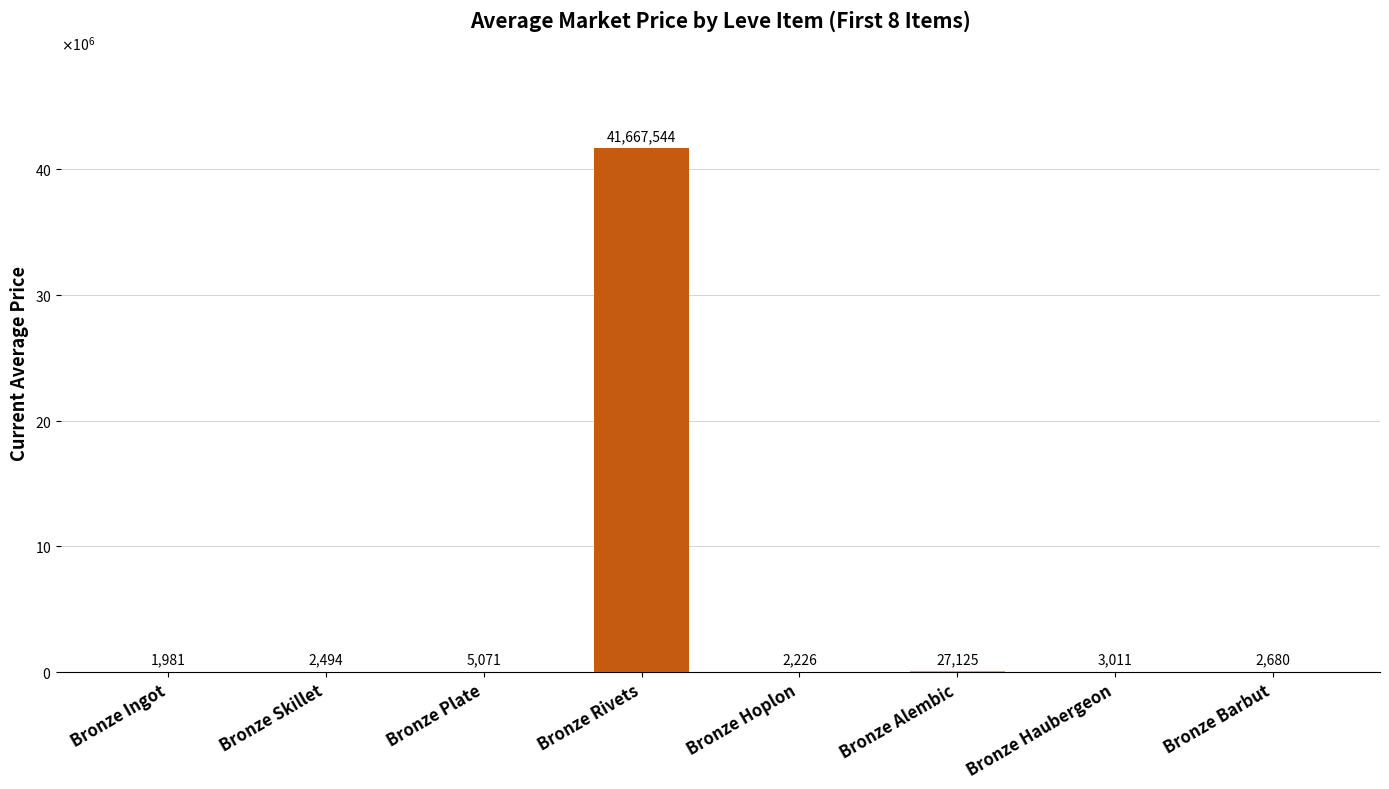

What is the ratio of the value at Bronze Alembic to the value at Bronze Plate?

5.3